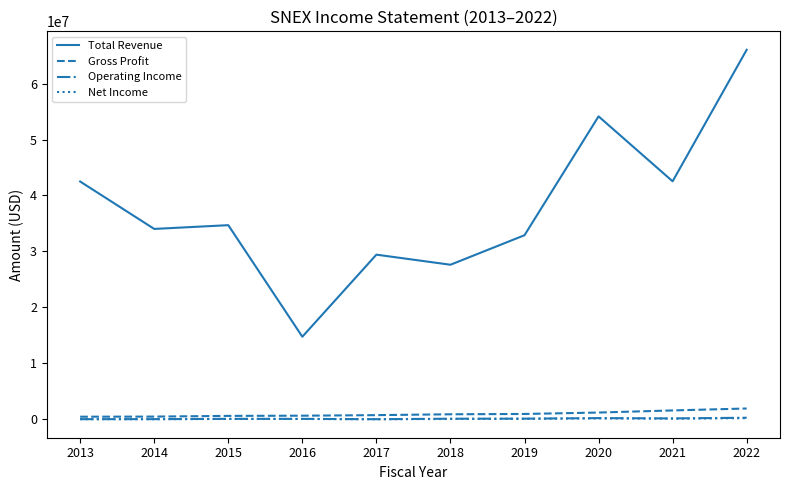

What is the difference between the Operating Income values at 2018 and 2013?

80300